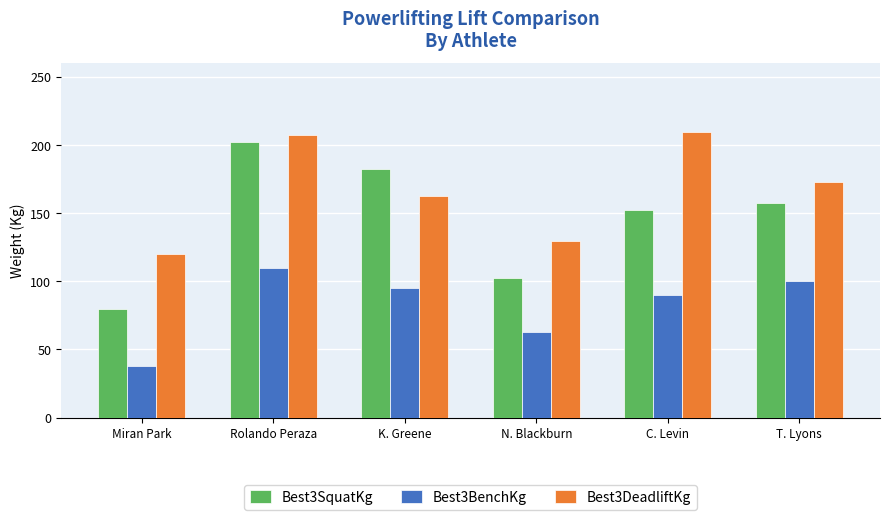

What is the value of the Best3SquatKg bar at the 5th from the left?

152.4